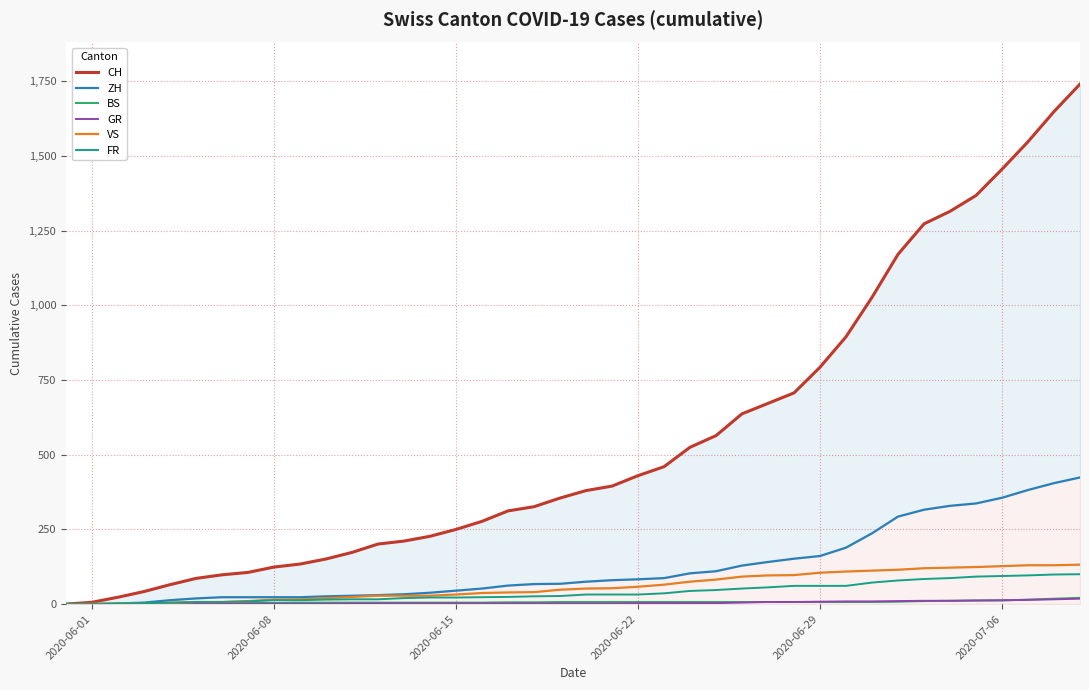

What is the difference between the maximum and minimum values in the ZH series?

424